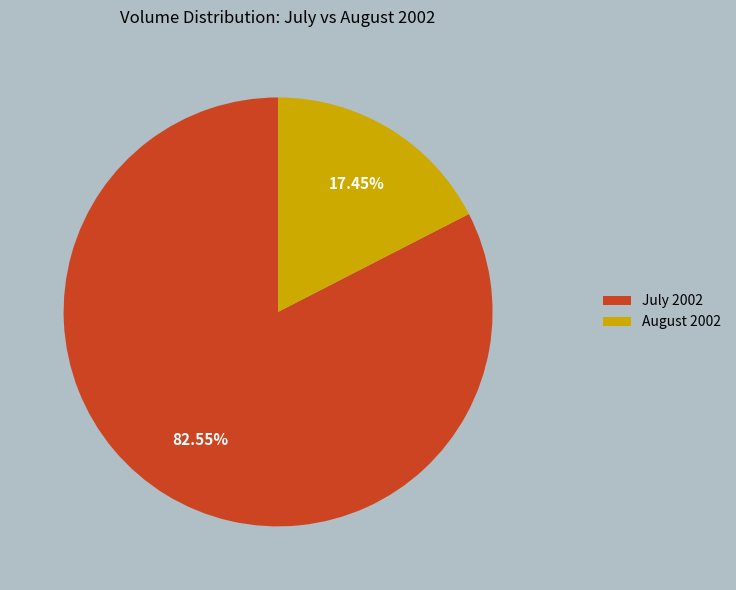

Does any single category account for the majority?

Yes